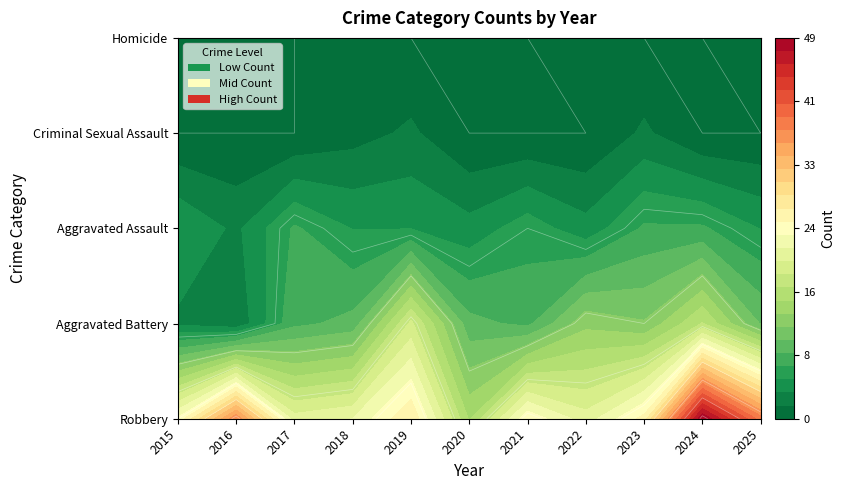

True or false: Homicide has a value of 0 at 2019.

False